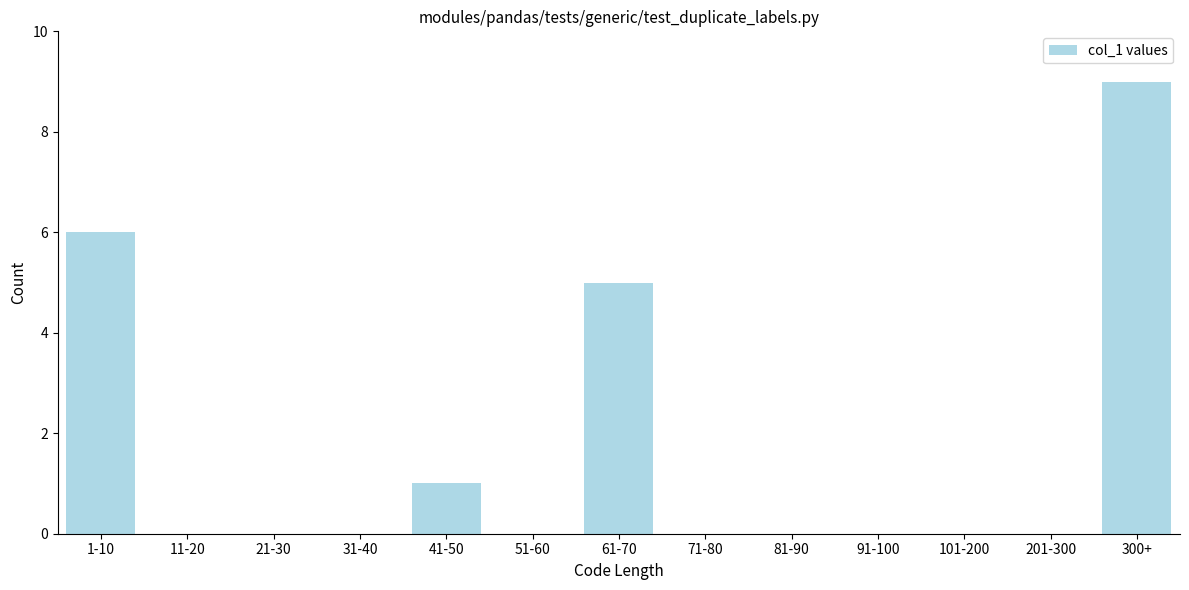

Reading left to right, extract all data points from this chart.

1-10=6	11-20=0	21-30=0	31-40=0	41-50=1	51-60=0	61-70=5	71-80=0	81-90=0	91-100=0	101-200=0	201-300=0	300+=9